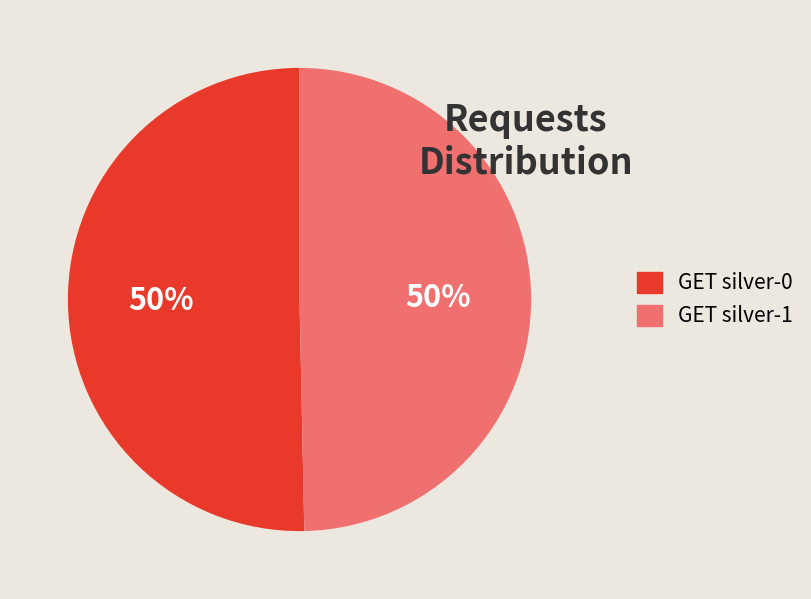

To the nearest percent, what is the combined percentage of GET silver-0 and GET silver-1?

100%